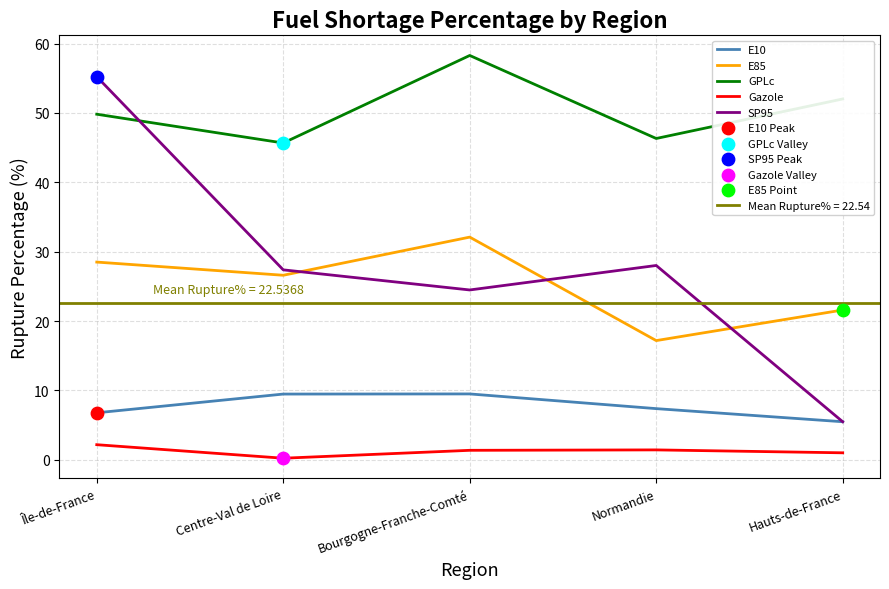

At which category is the sum across all series the highest?

Île-de-France